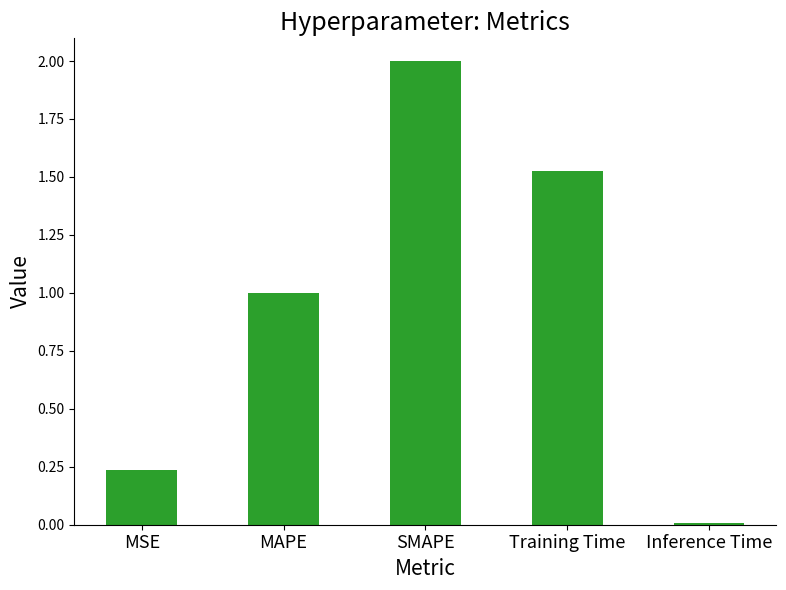

What is the average value?

1.0